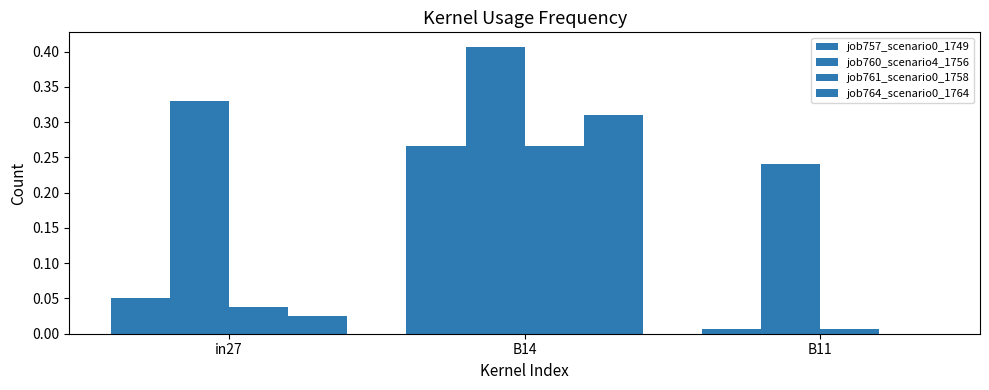

Which series has the widest spread of values?

job764_scenario0_1764